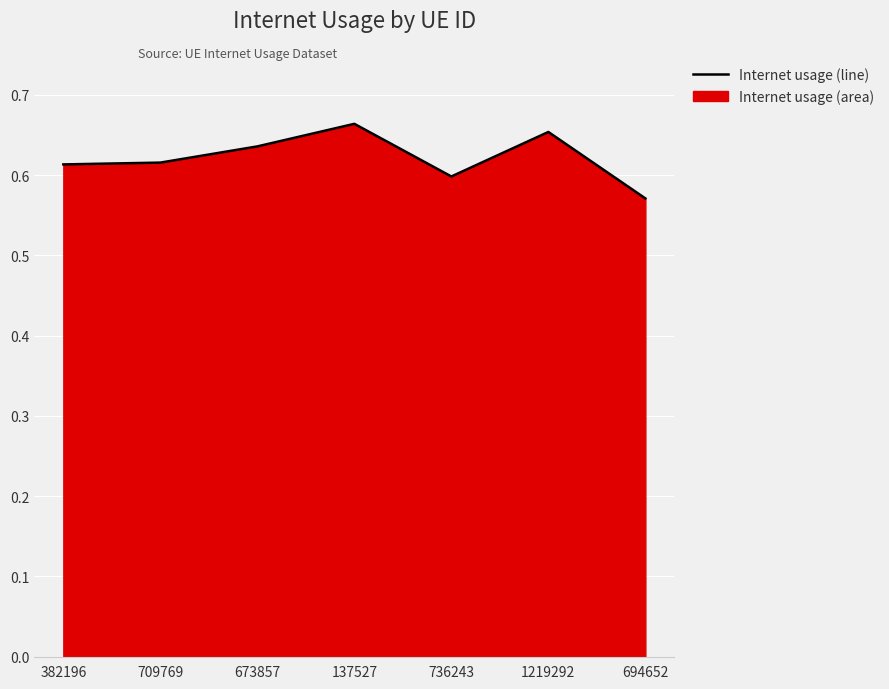

Count the number of categories in the chart.

7